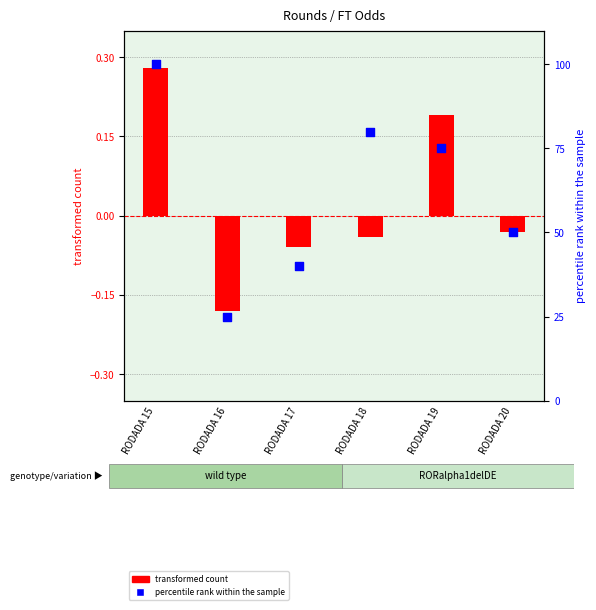

Which series has the largest total across all categories?

percentile rank within the sample